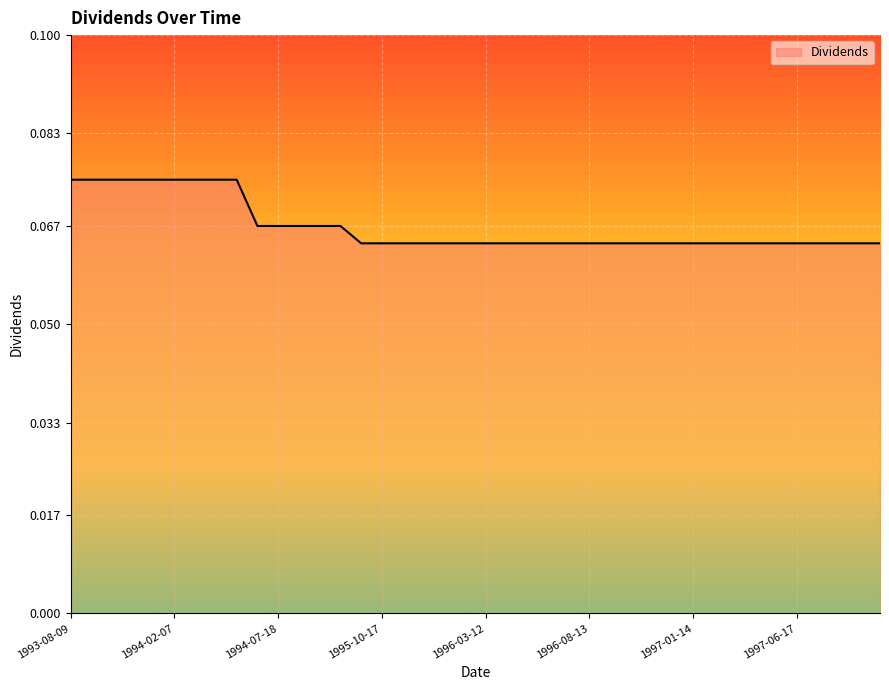

List the labels in order of value, largest first.

1993-08-09, 1993-09-03, 1993-10-08, 1993-11-08, 1994-01-10, 1994-02-07, 1994-03-08, 1994-04-11, 1994-05-17, 1994-06-07, 1994-07-18, 1994-08-08, 1994-09-12, 1994-10-14, 1995-09-13, 1995-10-17, 1995-11-14, 1995-12-19, 1996-01-18, 1996-02-13, 1996-03-12, 1996-04-16, 1996-05-14, 1996-06-18, 1996-07-16, 1996-08-13, 1996-09-17, 1996-10-16, 1996-11-13, 1996-12-20, 1997-01-14, 1997-02-18, 1997-03-18, 1997-04-15, 1997-05-13, 1997-06-17, 1997-07-15, 1997-08-12, 1997-09-16, 1997-10-14